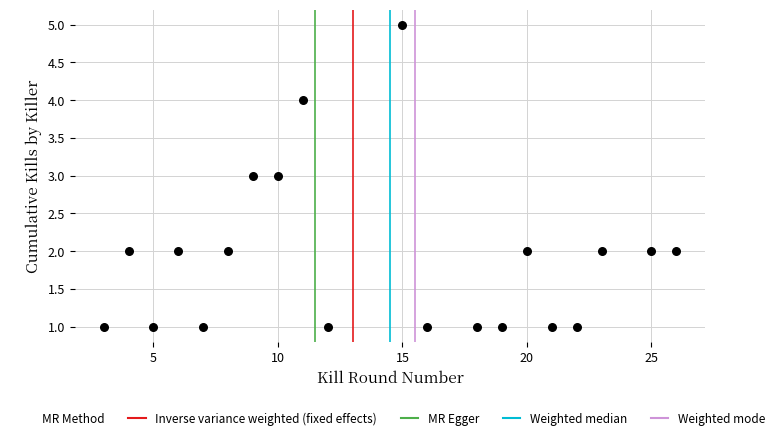

What is the range of X values (max minus min)?

23